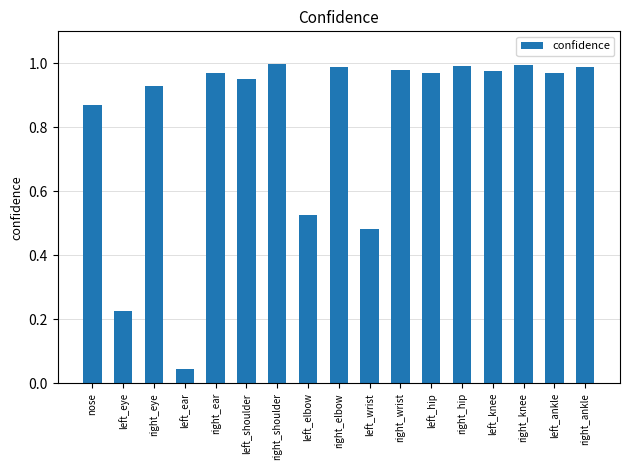

How many series are shown in this chart?

1